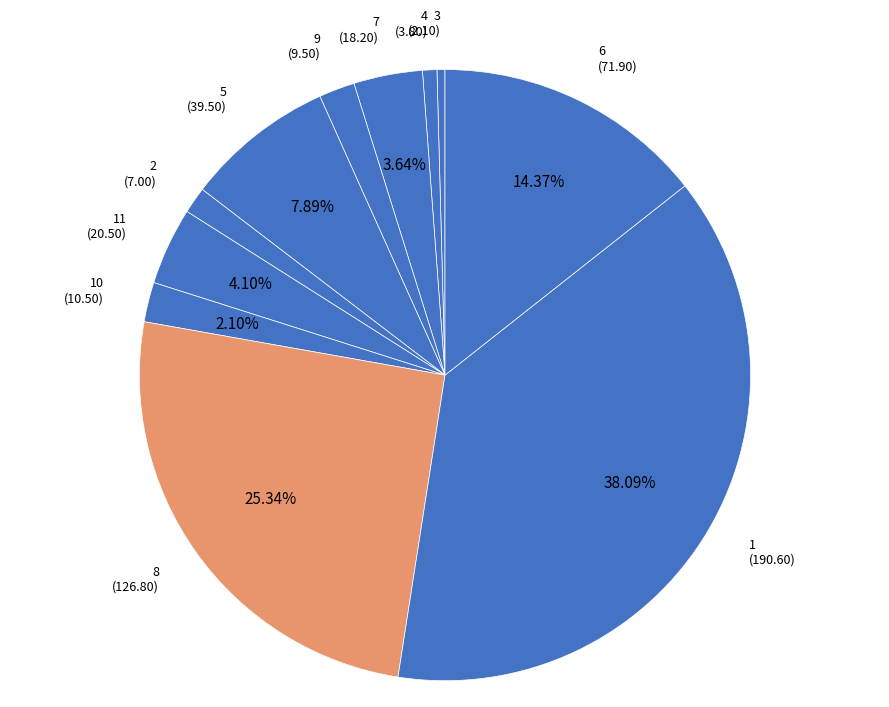

Does 4 (3.80) account for over 50% of the chart?

No